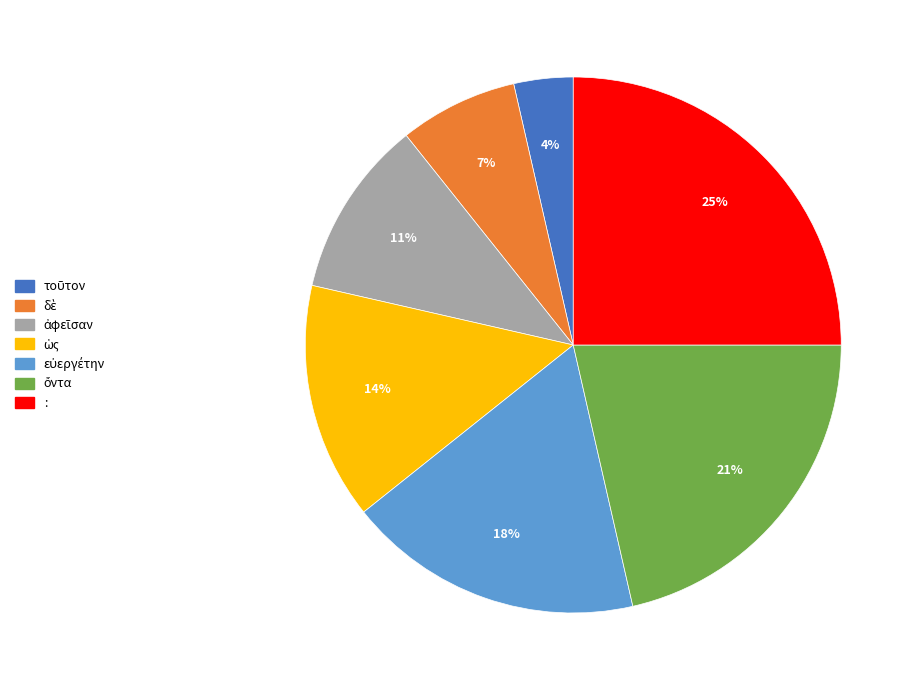

To the nearest percent, what is the difference between the largest and smallest slice percentages?

21%